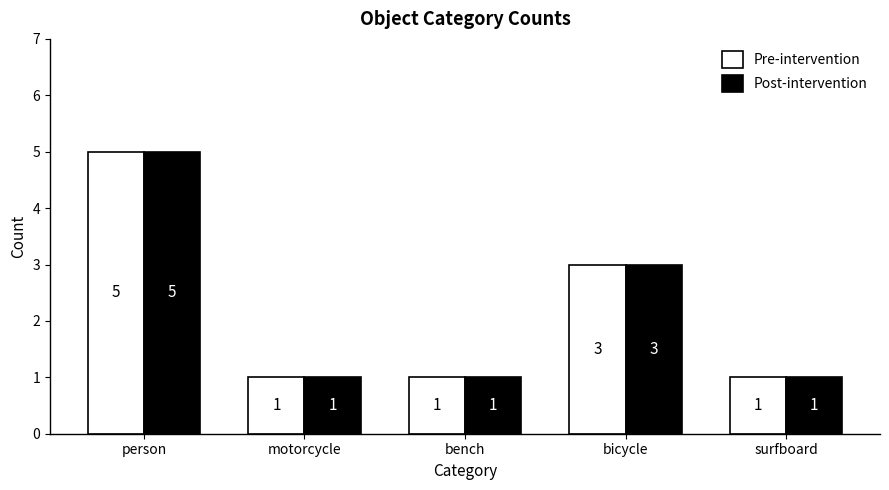

What is the highest value of the Post-intervention series?

5